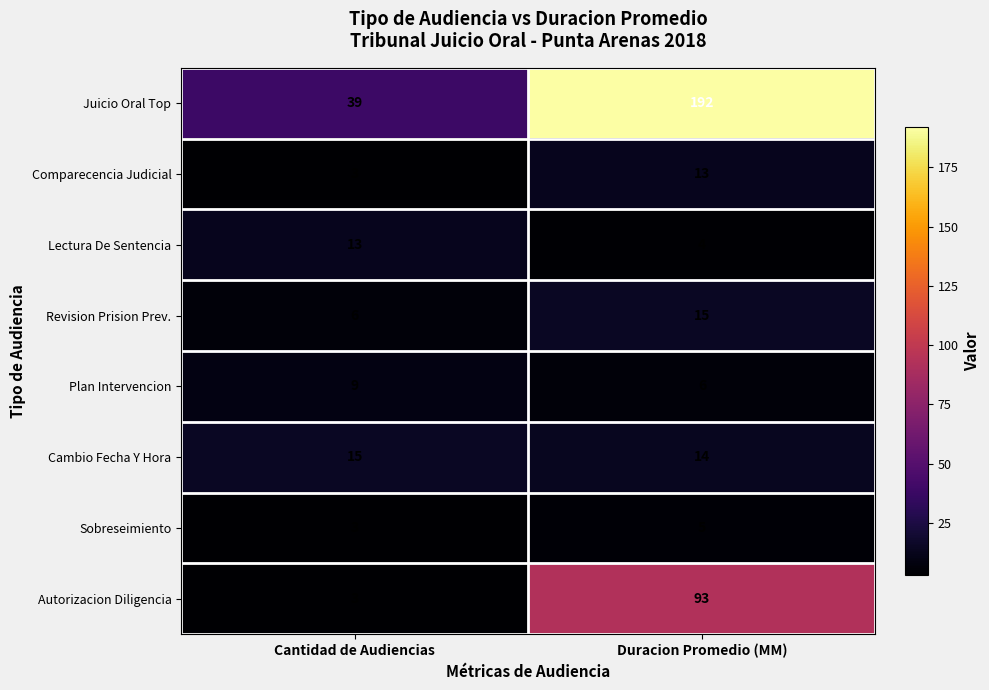

List the labels in order of Juicio Oral Top value, smallest first.

Cantidad de Audiencias, Duracion Promedio (MM)